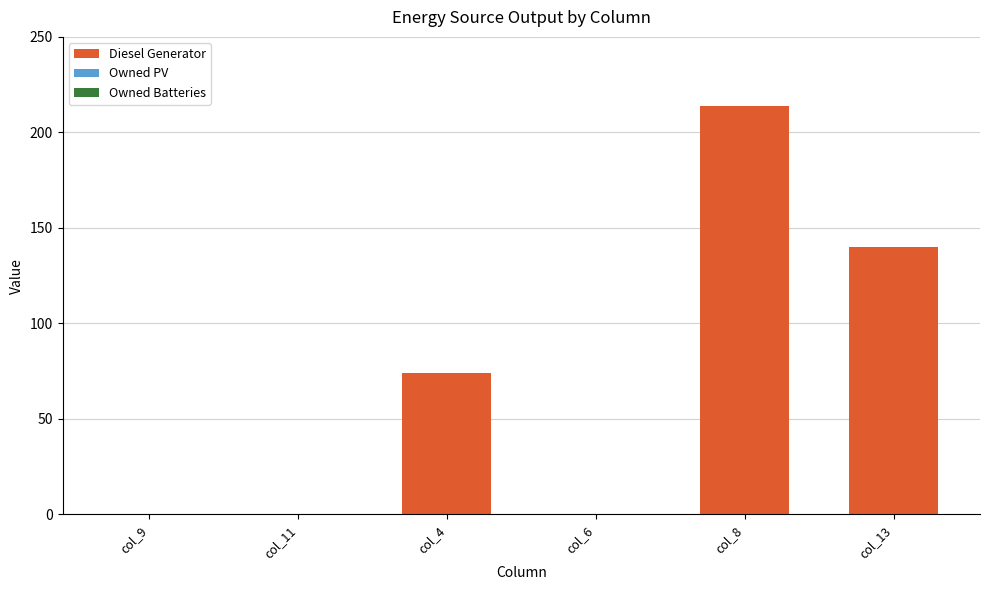

Reading right to left, transcribe all the data shown in this chart.

col_13=140	col_8=214	col_6=0	col_4=74	col_11=0	col_9=0